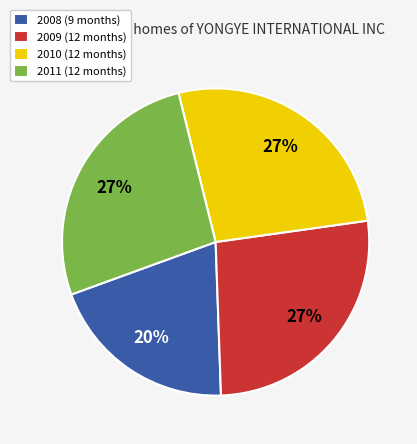

Combined, do 2011 and 2010 account for over 50%?

Yes